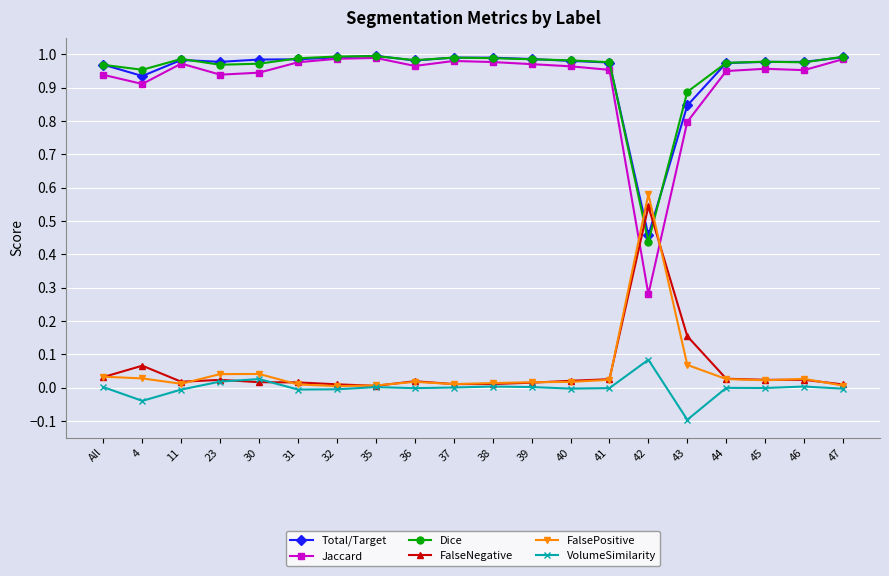

Where is the first local minimum for Jaccard?

4